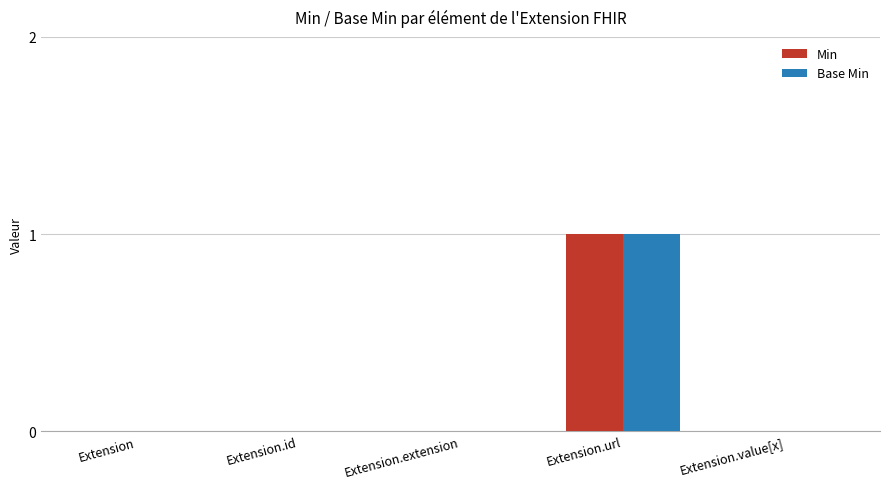

Which category has the highest value in the Base Min series?

Extension.url